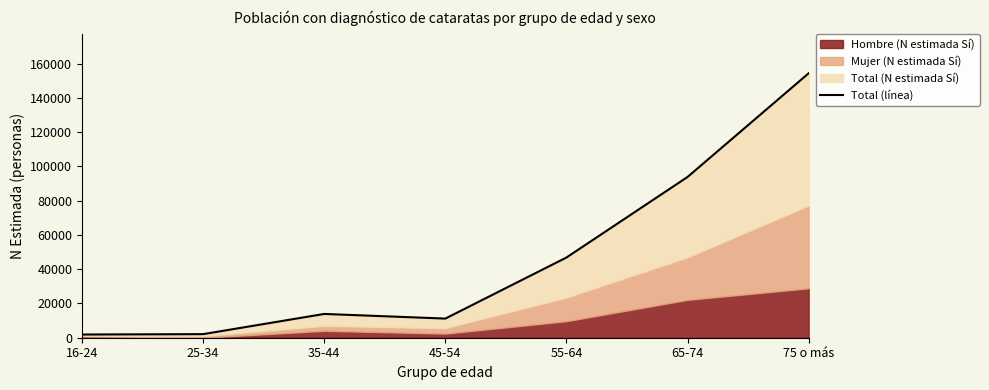

Reading left to right, list all the values displayed in this chart.

16-24=1866	25-34=2088	35-44=13884	45-54=11172	55-64=46818	65-74=93850	75 o más=154387